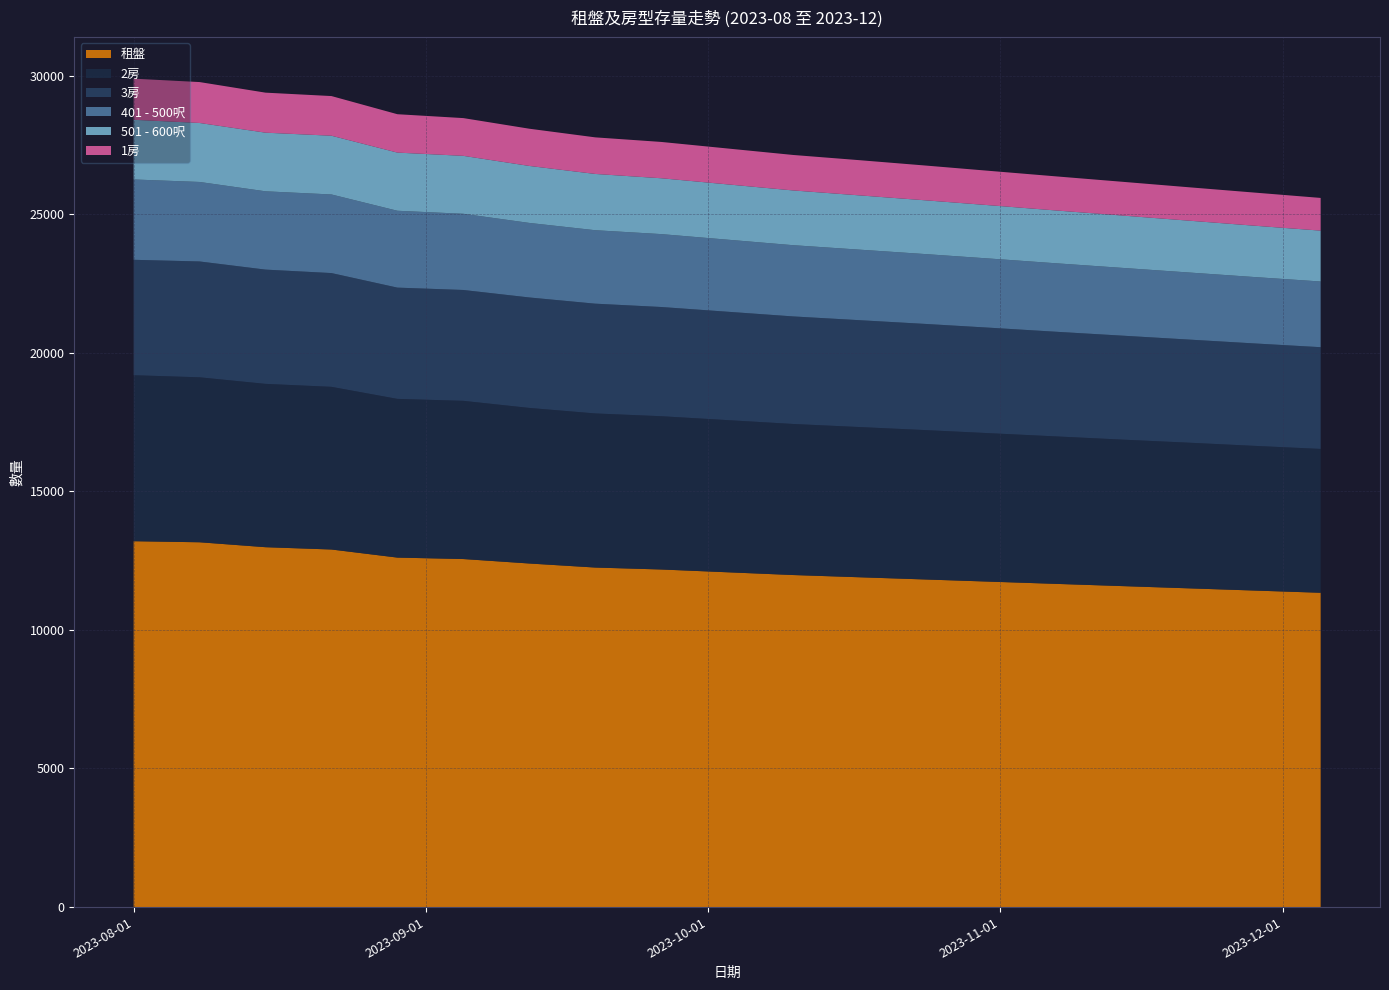

Reading left to right, transcribe all the data shown in this chart.

1房: 2023-08-01=1484	2023-08-08=1476	2023-08-15=1444	2023-08-22=1431	2023-08-29=1385	2023-09-05=1362	2023-09-12=1343	2023-09-19=1320	2023-09-26=1310	2023-10-03=1295	2023-10-10=1280	2023-10-17=1270	2023-10-24=1255	2023-10-31=1240	2023-11-07=1230	2023-11-14=1218	2023-11-21=1205	2023-11-28=1195	2023-12-05=1180
2房: 2023-08-01=5989	2023-08-08=5952	2023-08-15=5893	2023-08-22=5869	2023-08-29=5726	2023-09-05=5708	2023-09-12=5613	2023-09-19=5560	2023-09-26=5530	2023-10-03=5490	2023-10-10=5450	2023-10-17=5420	2023-10-24=5390	2023-10-31=5355	2023-11-07=5320	2023-11-14=5285	2023-11-21=5255	2023-11-28=5220	2023-12-05=5190
3房: 2023-08-01=4164	2023-08-08=4179	2023-08-15=4122	2023-08-22=4104	2023-08-29=4014	2023-09-05=3999	2023-09-12=3985	2023-09-19=3960	2023-09-26=3940	2023-10-03=3910	2023-10-10=3880	2023-10-17=3855	2023-10-24=3830	2023-10-31=3805	2023-11-07=3775	2023-11-14=3750	2023-11-21=3720	2023-11-28=3695	2023-12-05=3670
401 - 500呎: 2023-08-01=2898	2023-08-08=2868	2023-08-15=2825	2023-08-22=2836	2023-08-29=2773	2023-09-05=2749	2023-09-12=2689	2023-09-19=2650	2023-09-26=2630	2023-10-03=2600	2023-10-10=2570	2023-10-17=2545	2023-10-24=2520	2023-10-31=2495	2023-11-07=2470	2023-11-14=2445	2023-11-21=2420	2023-11-28=2395	2023-12-05=2370
501 - 600呎: 2023-08-01=2153	2023-08-08=2128	2023-08-15=2115	2023-08-22=2119	2023-08-29=2098	2023-09-05=2090	2023-09-12=2056	2023-09-19=2030	2023-09-26=2015	2023-10-03=1995	2023-10-10=1975	2023-10-17=1958	2023-10-24=1940	2023-10-31=1922	2023-11-07=1905	2023-11-14=1888	2023-11-21=1870	2023-11-28=1852	2023-12-05=1835
租盤: 2023-08-01=13200	2023-08-08=13162	2023-08-15=12984	2023-08-22=12901	2023-08-29=12609	2023-09-05=12557	2023-09-12=12396	2023-09-19=12250	2023-09-26=12180	2023-10-03=12080	2023-10-10=11980	2023-10-17=11900	2023-10-24=11820	2023-10-31=11740	2023-11-07=11660	2023-11-14=11580	2023-11-21=11500	2023-11-28=11420	2023-12-05=11340